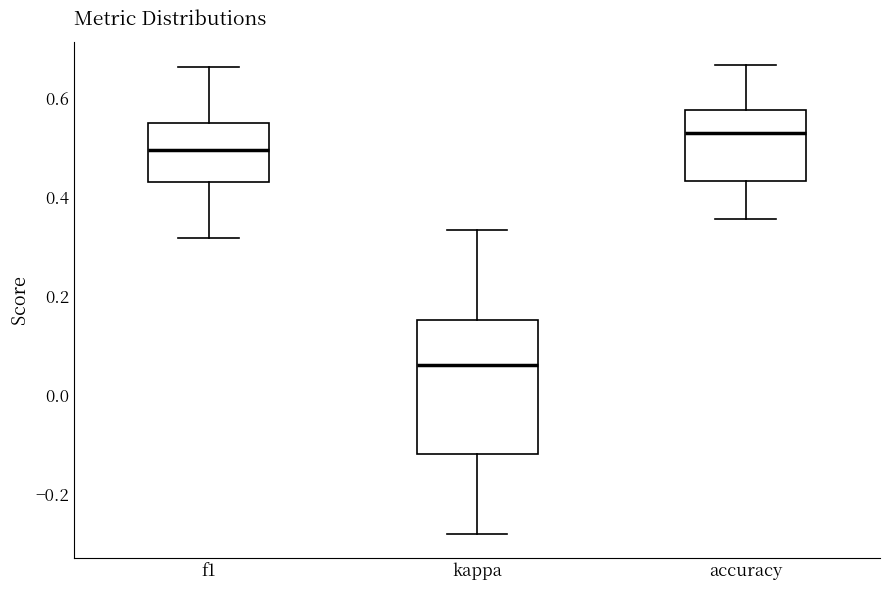

Which box is the tallest, from its lower edge to its upper edge?

kappa